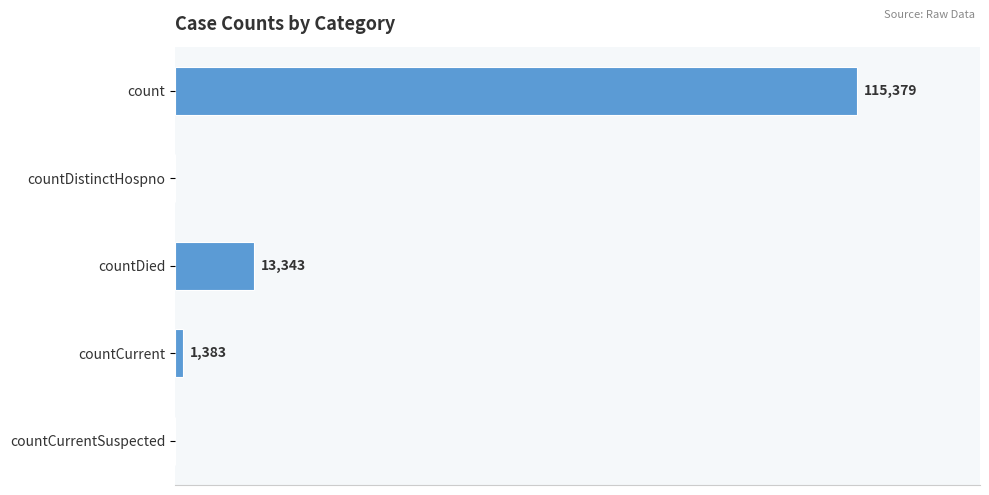

Between countDied and countDistinctHospno, which is larger?

countDied